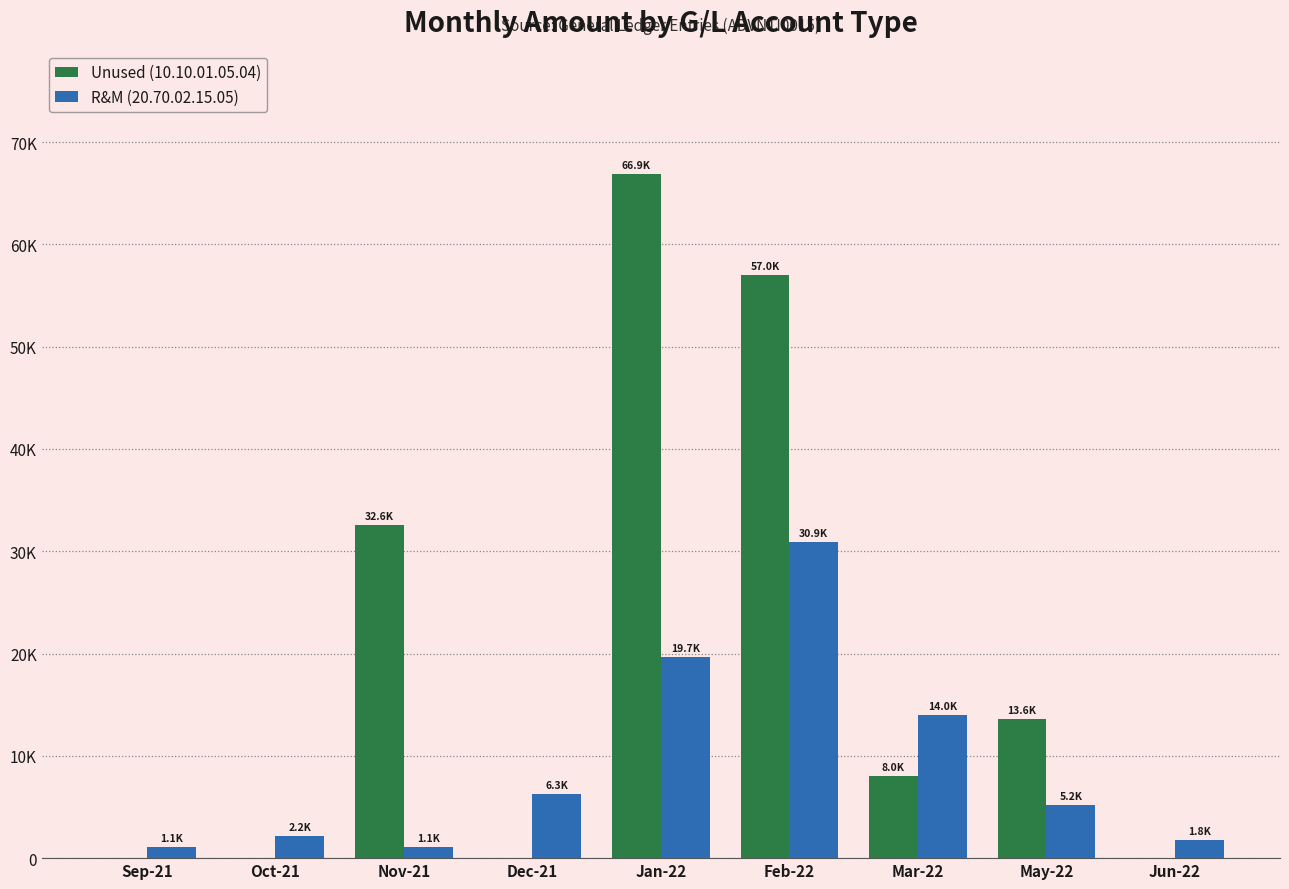

Reading left to right, extract all data points from this chart.

Unused (10.10.01.05.04): 0.0	0.0	32590.0	0.0	66910.0	57030.8	8018.4	13557.1	0.0
R&M (20.70.02.15.05): 1081.6	2163.2	1081.6	6276.6	19694.3	30888.8	14031.2	5205.2	1774.5